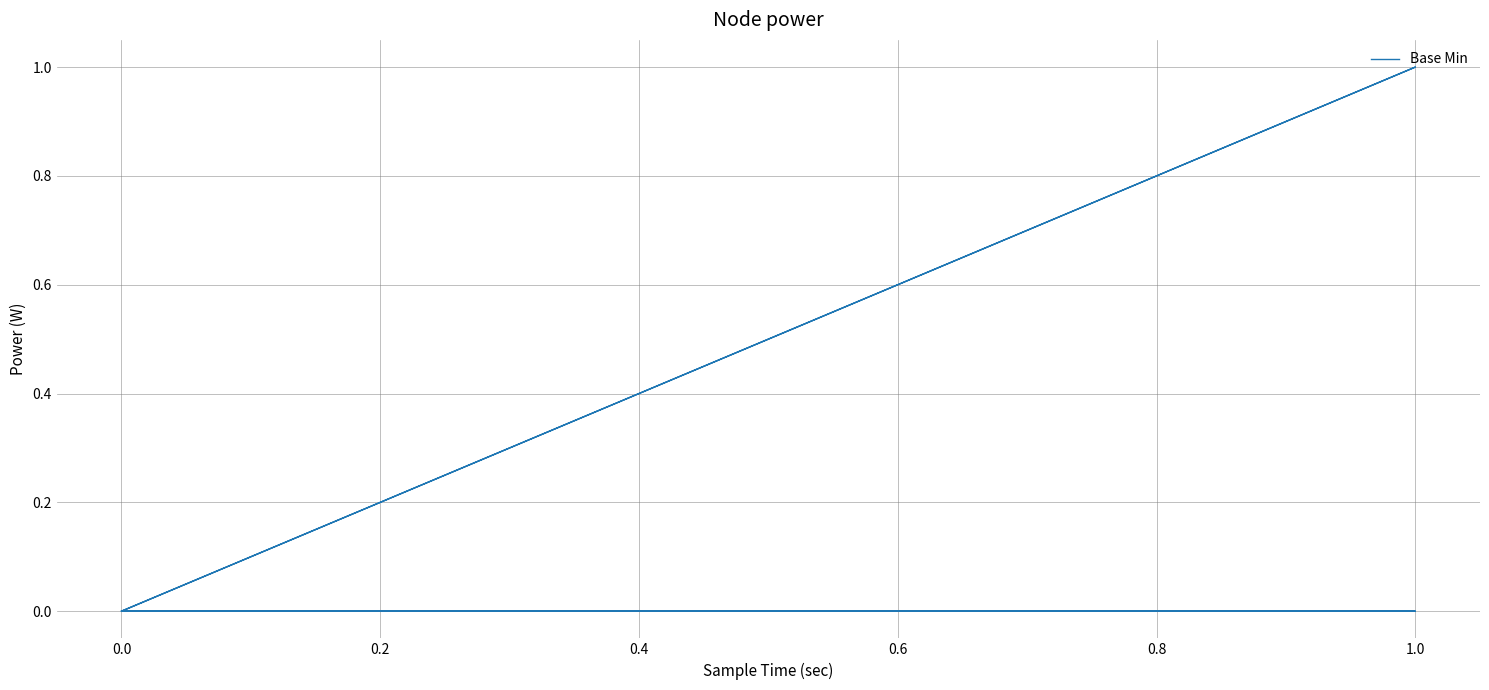

Which has a higher value, 1.0 or 0.0?

1.0